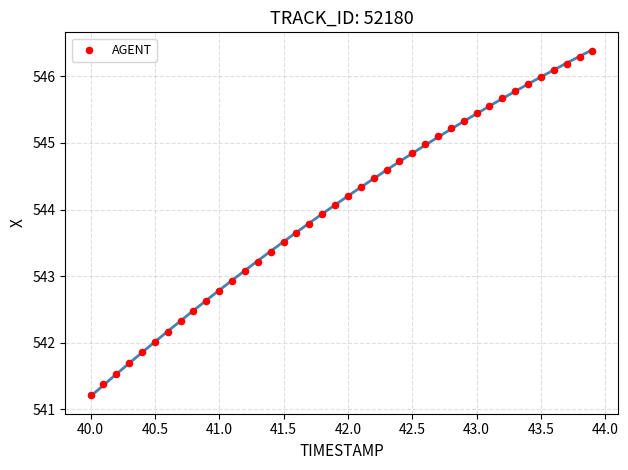

What is the range of Y values (max minus min)?

5.2